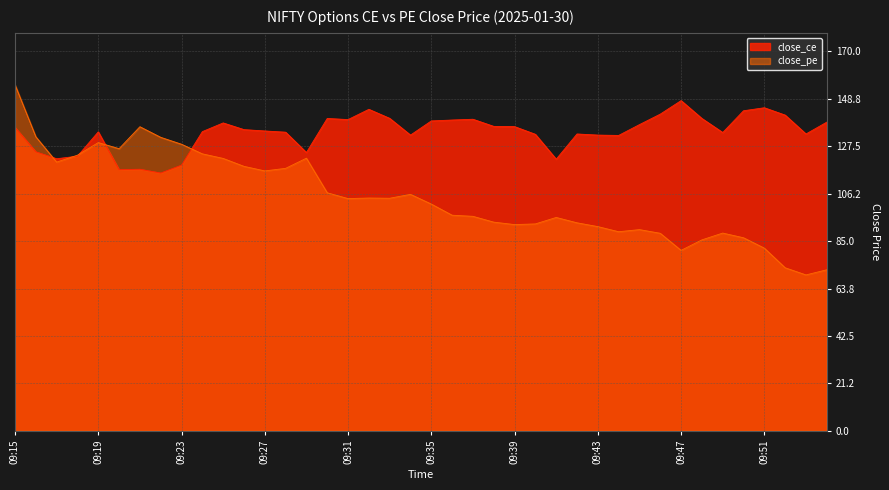

At how many categories does at least one series exceed 104?

40